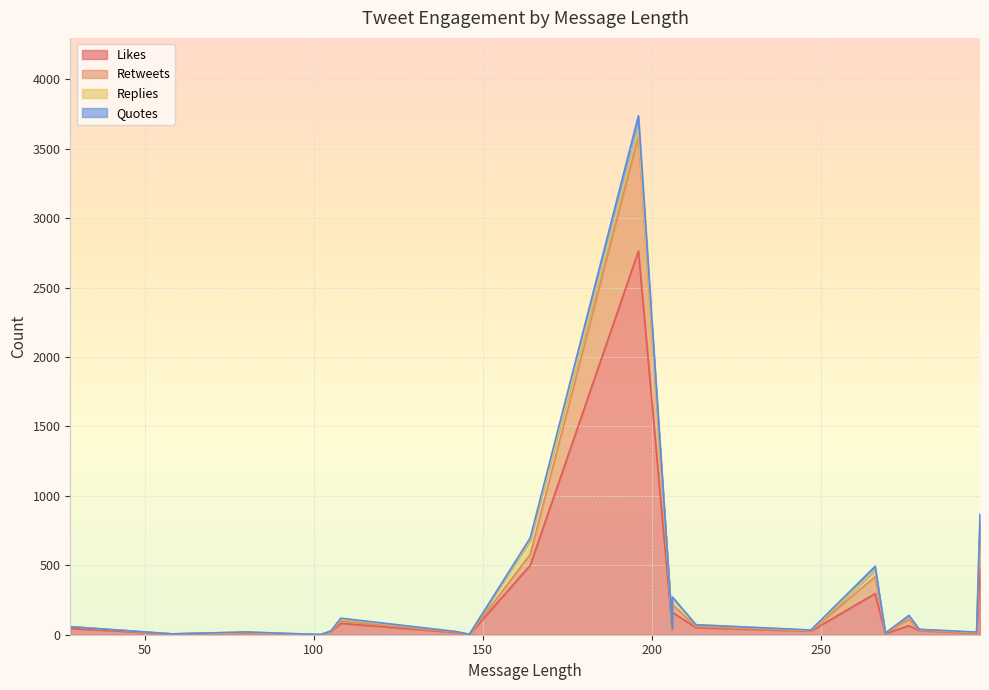

Between 213 and 276, which series saw the biggest shift?

retweets